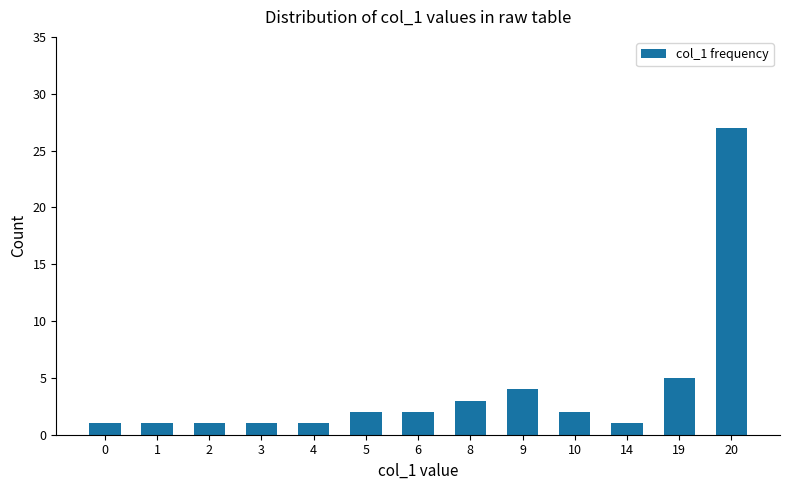

What is the value of the 1st bar from the left?

1